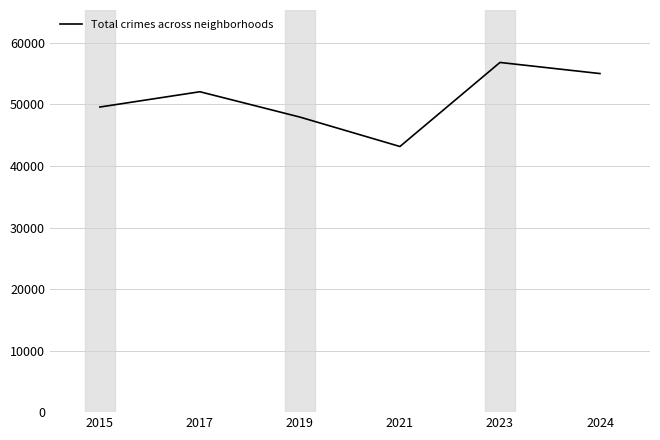

Is it true that the value at 2021 is 59839?

False